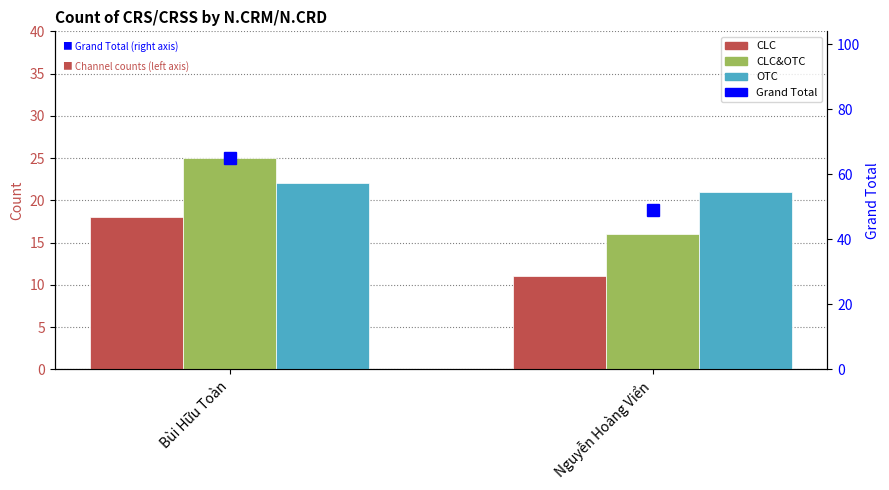

What is the difference between the highest and lowest values at Bùi Hữu Toàn?

47